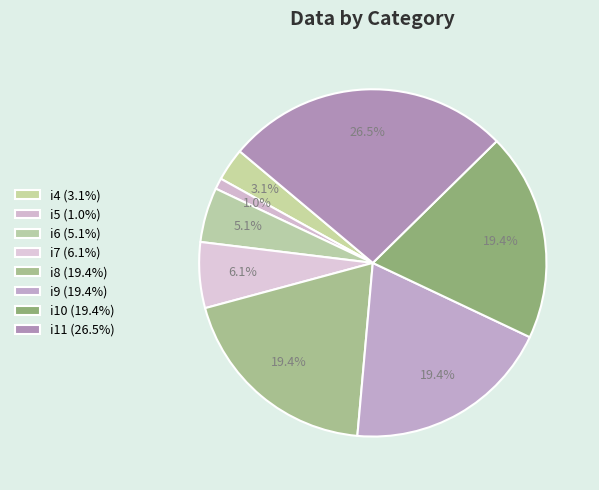

To the nearest percent, what is the average slice percentage?

12%